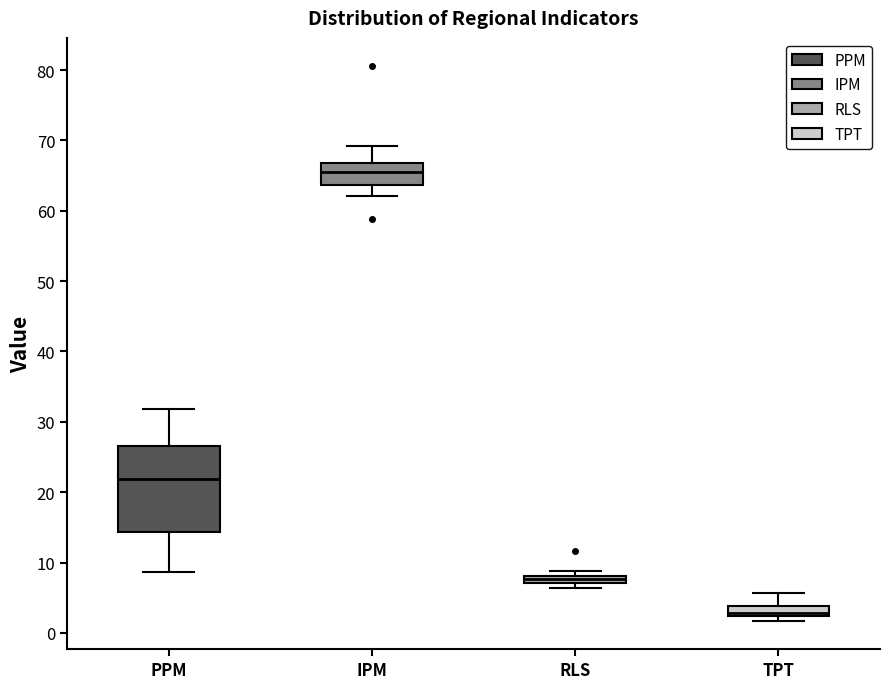

Where is the upper edge of the box for IPM on the y-axis? The values are not printed on the chart, so give them approximately, as read against the axis.

67